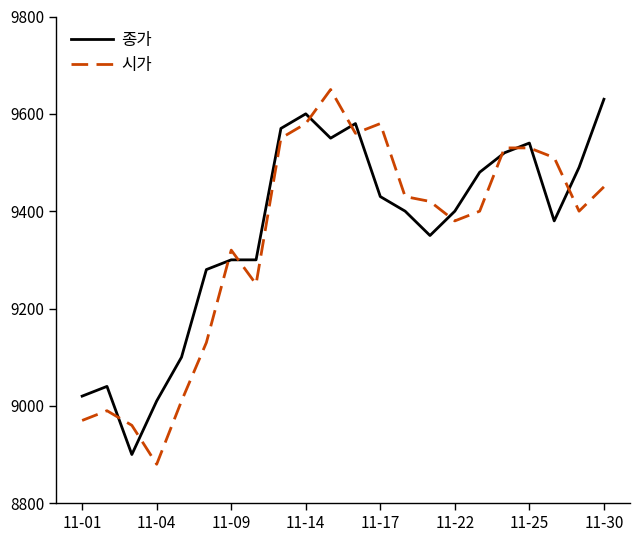

Reading left to right, extract all data points from this chart.

종가: 9020	9040	8900	9010	9100	9280	9300	9300	9570	9600	9550	9580	9430	9400	9350	9400	9480	9520	9540	9380	9490	9630
시가: 8970	8990	8960	8880	9010	9130	9320	9250	9550	9580	9650	9560	9580	9430	9420	9380	9400	9530	9530	9510	9400	9450